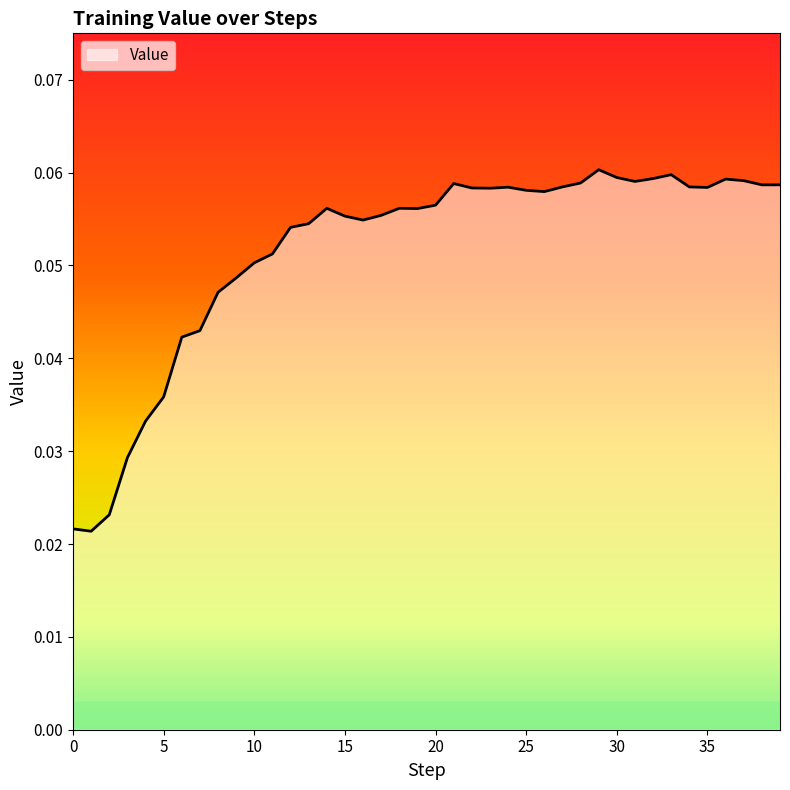

Where is the data nearest to the value 0?

1